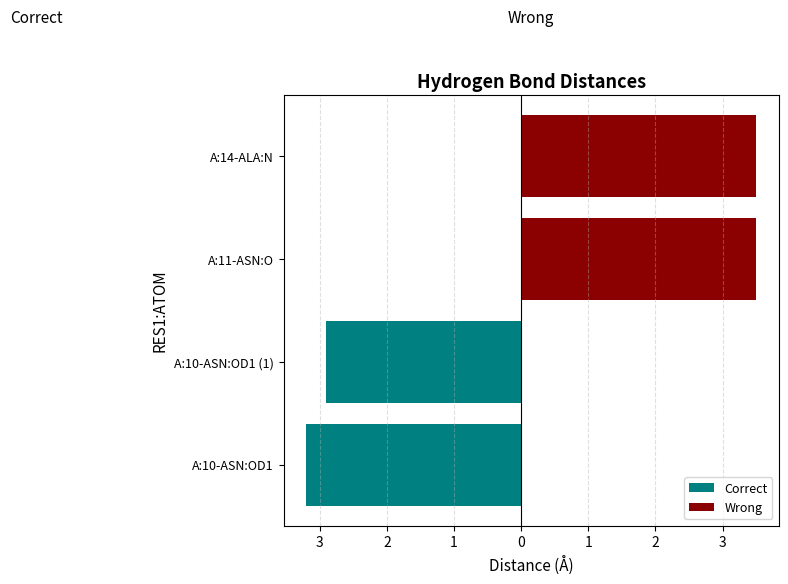

Which series has the largest total across all categories?

Wrong